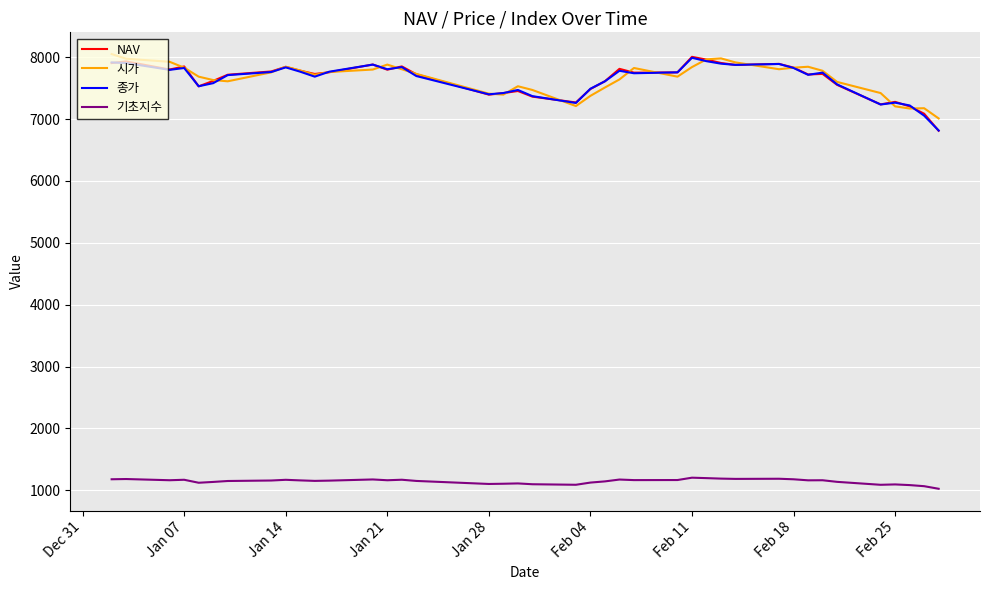

What is the minimum value for 시가?

7010.0